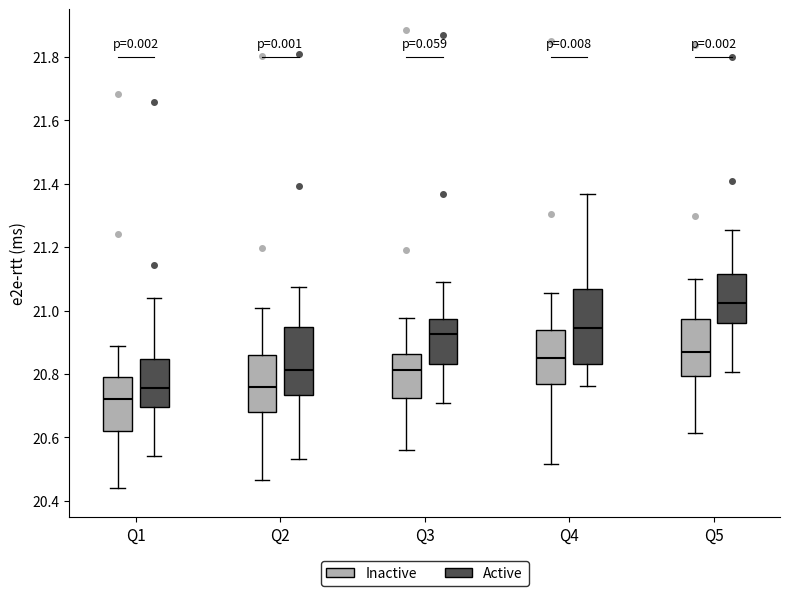

Reading left to right, read every box against the y-axis: the position of its median line, the range the box covers, and the ends of its whiskers. The values are not printed on the chart, so give them approximately, as read against the axis.

Q1 (Inactive): median 20.72, box 20.62 to 20.80, whiskers 20.44 to 20.88
Q1 (Active): median 20.76, box 20.70 to 20.84, whiskers 20.54 to 21.04
Q2 (Inactive): median 20.76, box 20.68 to 20.86, whiskers 20.46 to 21.00
Q2 (Active): median 20.82, box 20.74 to 20.94, whiskers 20.54 to 21.08
Q3 (Inactive): median 20.82, box 20.72 to 20.86, whiskers 20.56 to 20.98
Q3 (Active): median 20.92, box 20.84 to 20.98, whiskers 20.70 to 21.10
Q4 (Inactive): median 20.84, box 20.76 to 20.94, whiskers 20.52 to 21.06
Q4 (Active): median 20.94, box 20.84 to 21.06, whiskers 20.76 to 21.36
Q5 (Inactive): median 20.86, box 20.80 to 20.98, whiskers 20.62 to 21.10
Q5 (Active): median 21.02, box 20.96 to 21.12, whiskers 20.80 to 21.26